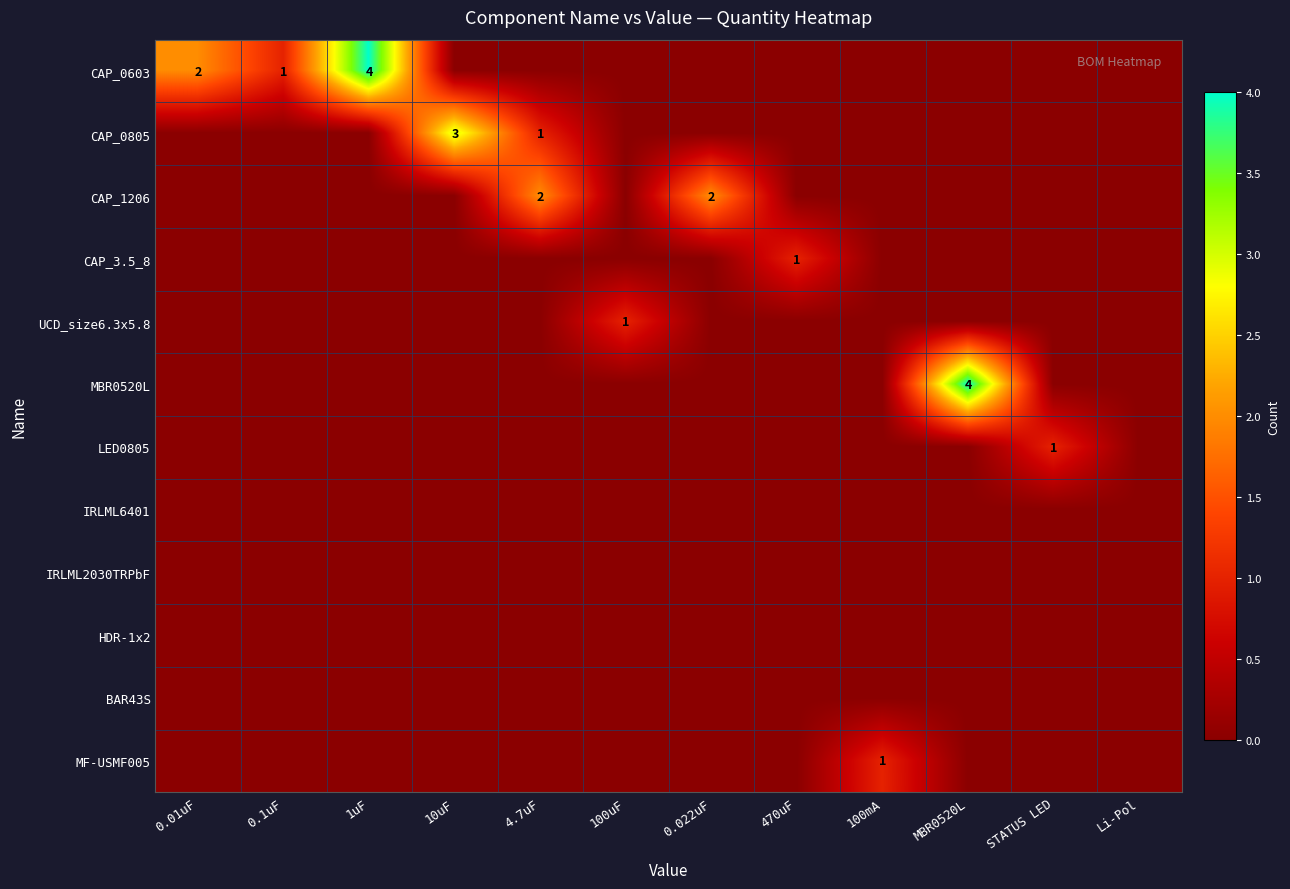

True or false: CAP_0603 has a value of 1 at 0.1uF.

True